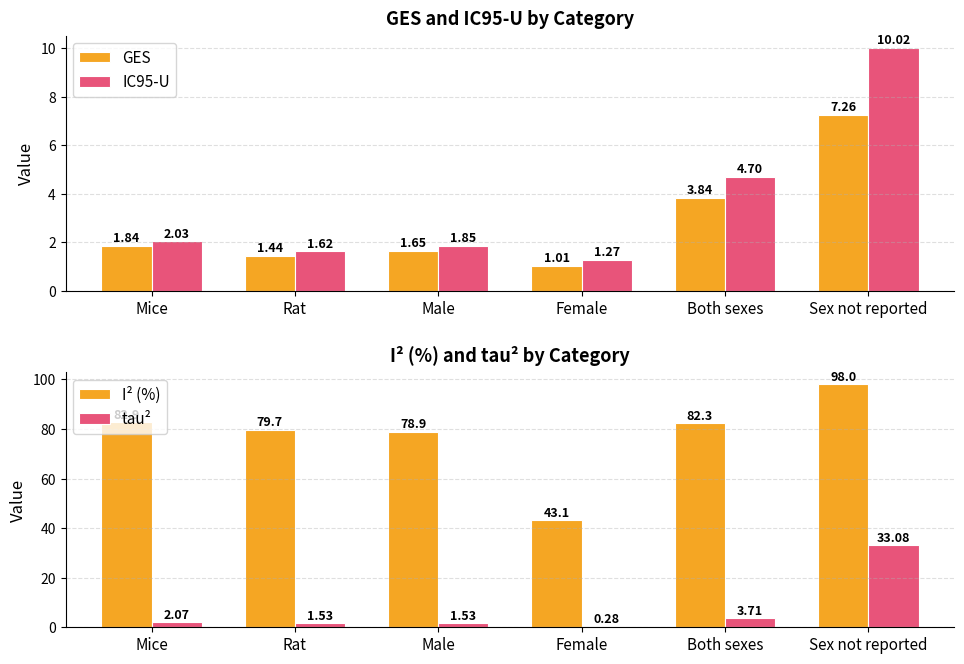

How many bars are there in total?

24